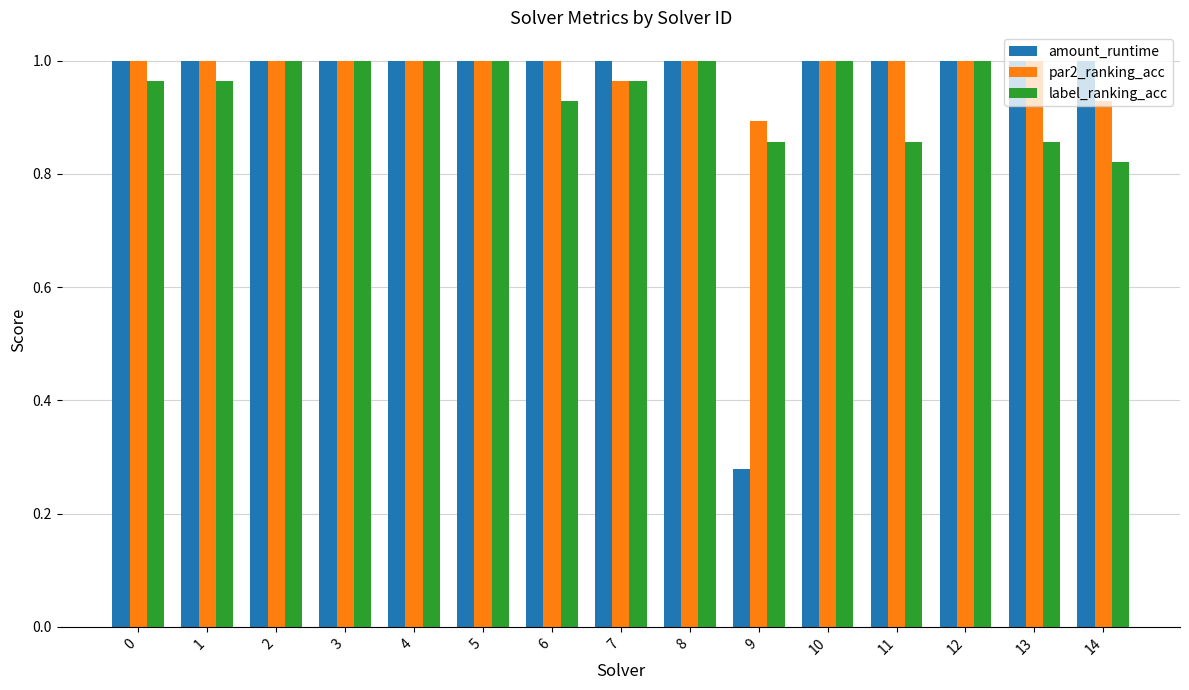

What is the total value across all series at 11?

2.9